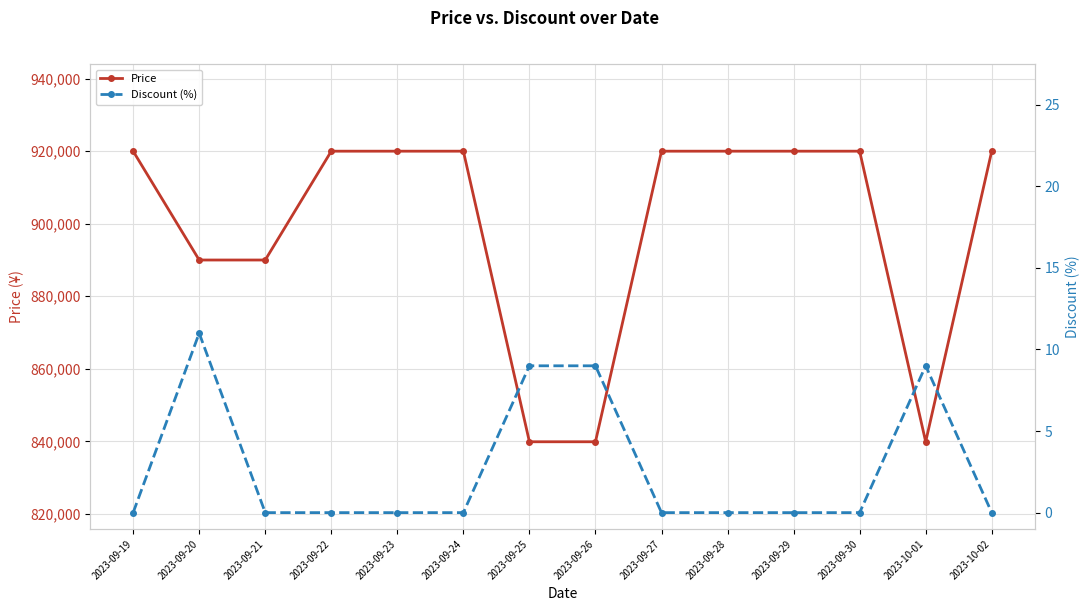

How many lines are shown in the chart?

2